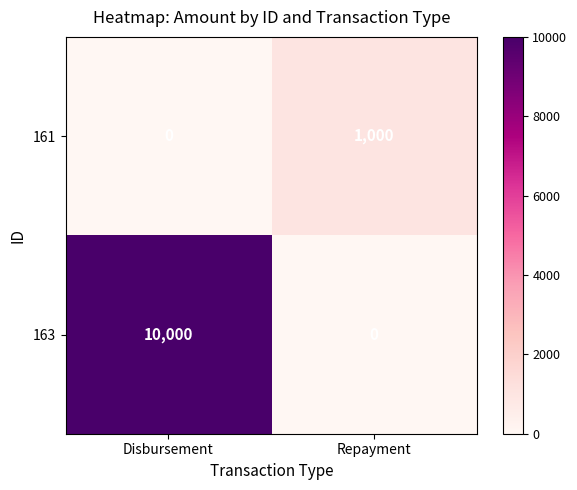

True or false: 163 has a value of 6912 at Disbursement.

False